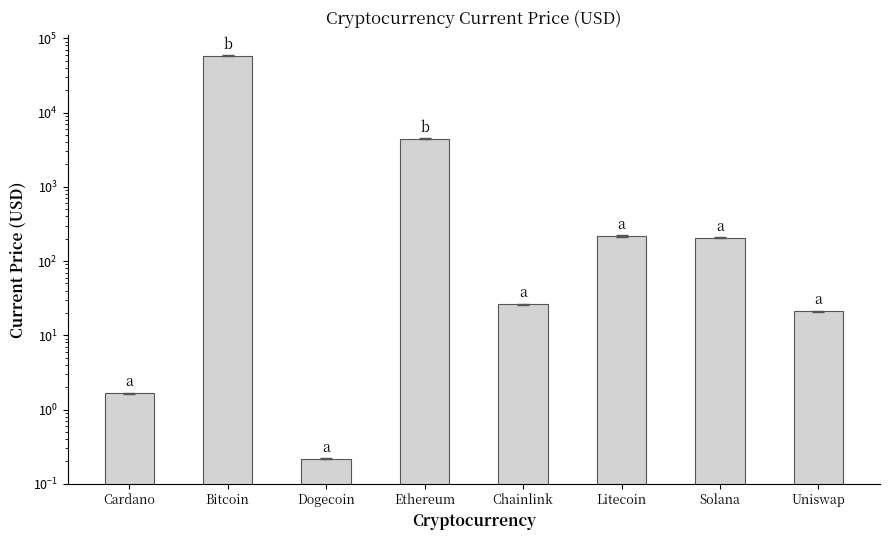

At which category does the chart reach its minimum across all series?

Dogecoin